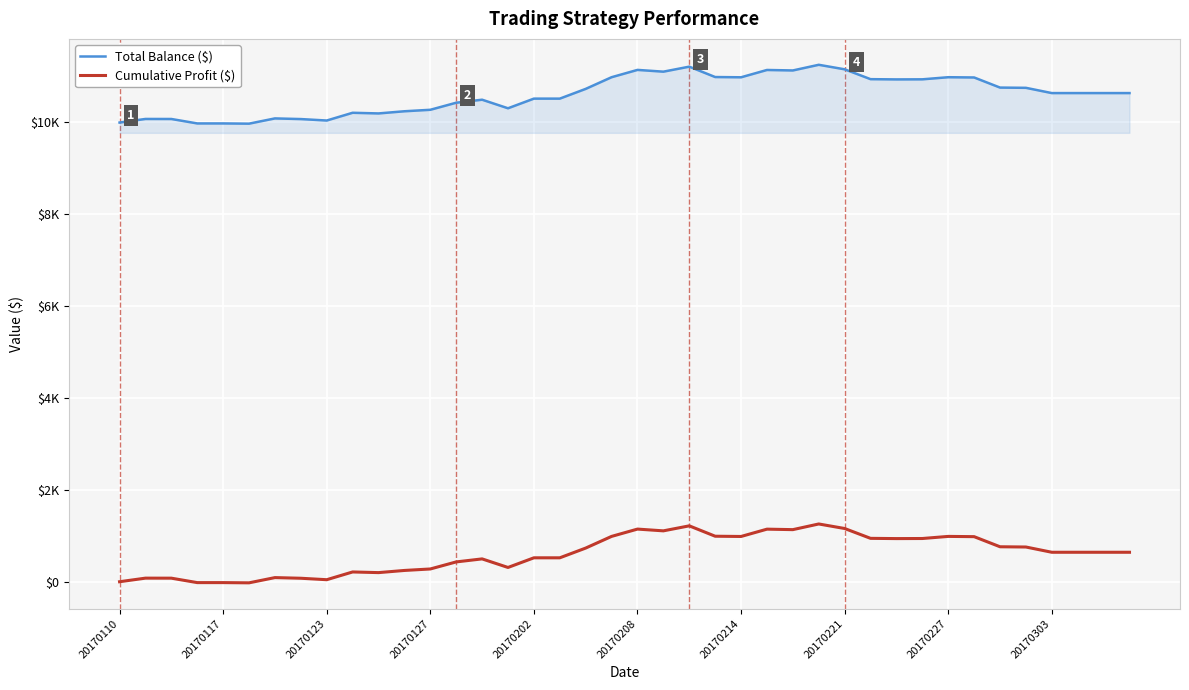

Is this an area chart (filled region under the line)?

Yes